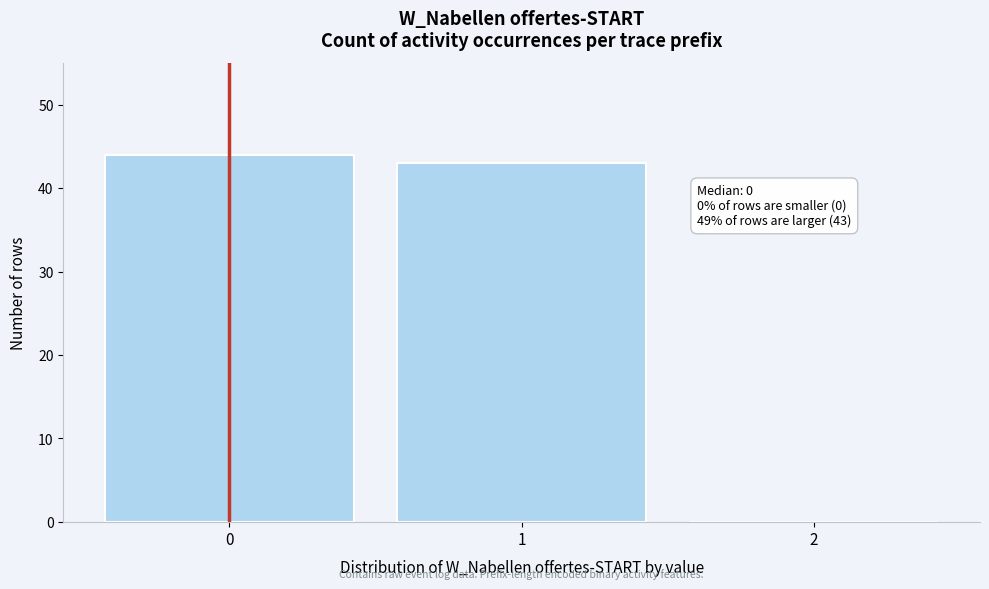

Which range on the x-axis has the tallest bar?

-0.5 to 0.5